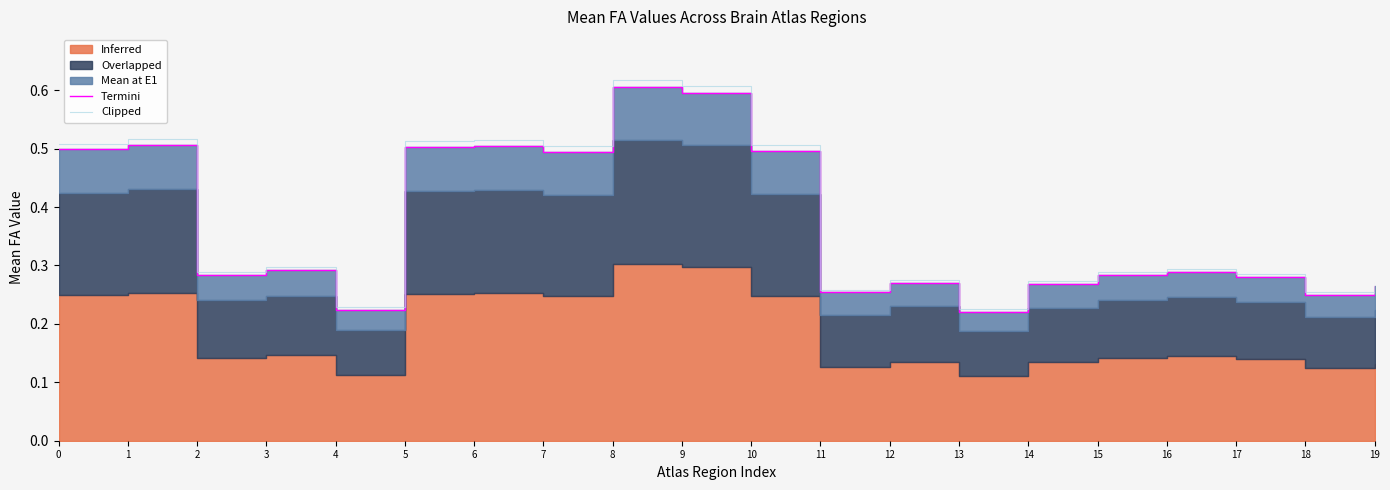

The value of Clipped at 1 is 0.2. True or false?

False